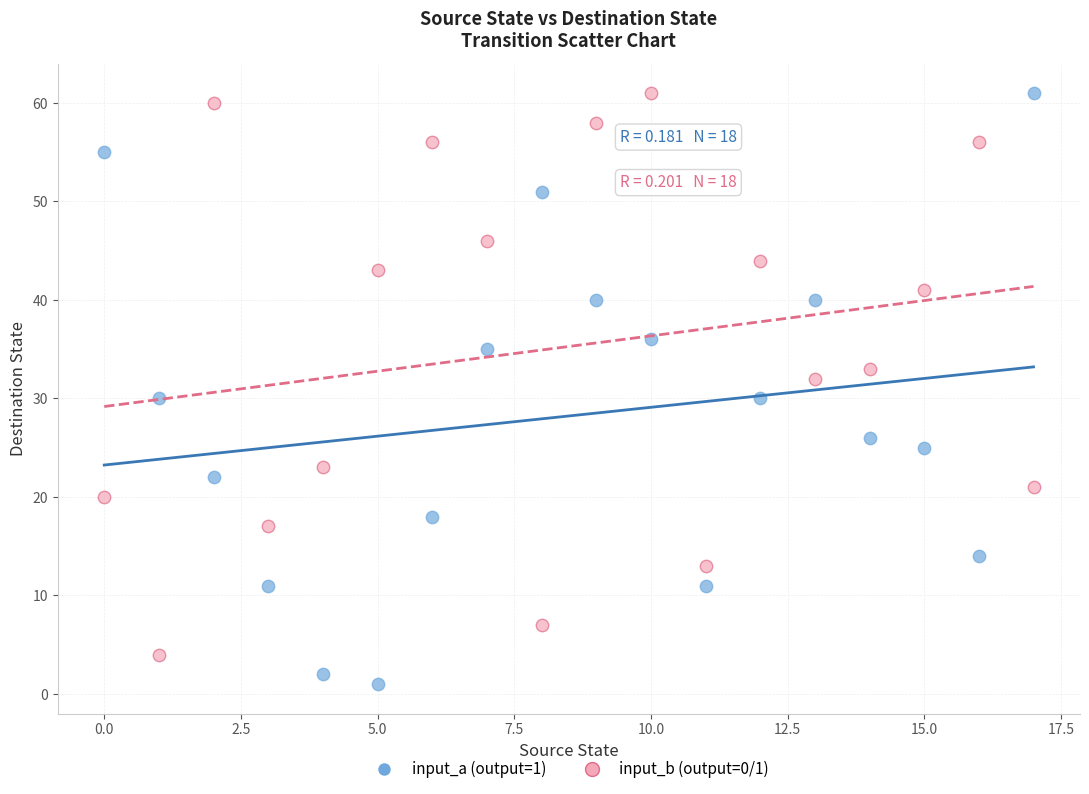

Which series has the largest Y range (max minus min)?

input_a (output=1)